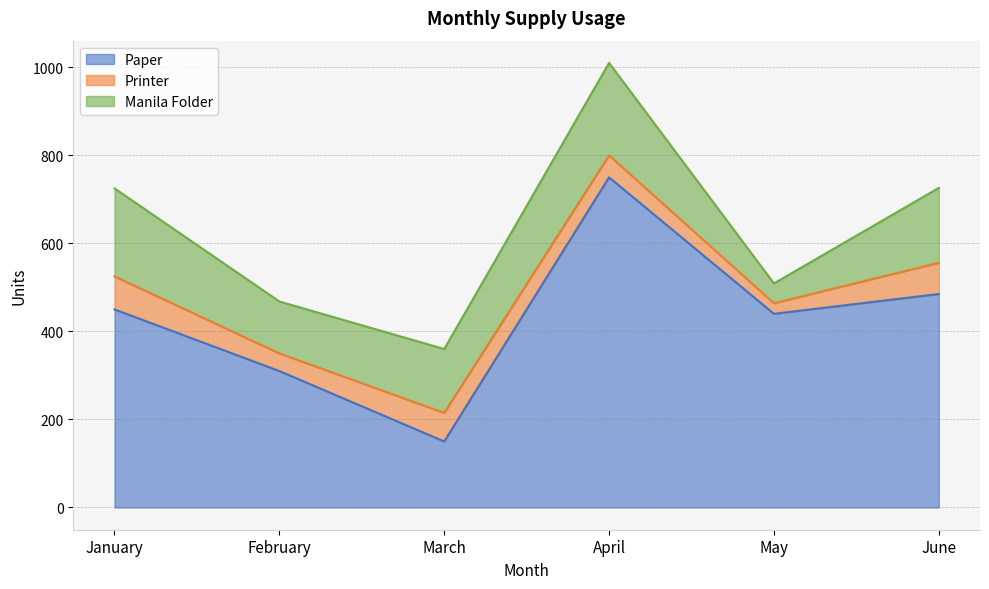

Reading left to right, what are all the values shown in this chart?

Paper: 450	310	150	750	440	485
Printer: 75	40	65	50	24	71
Manila Folder: 200	118	145	210	45	170